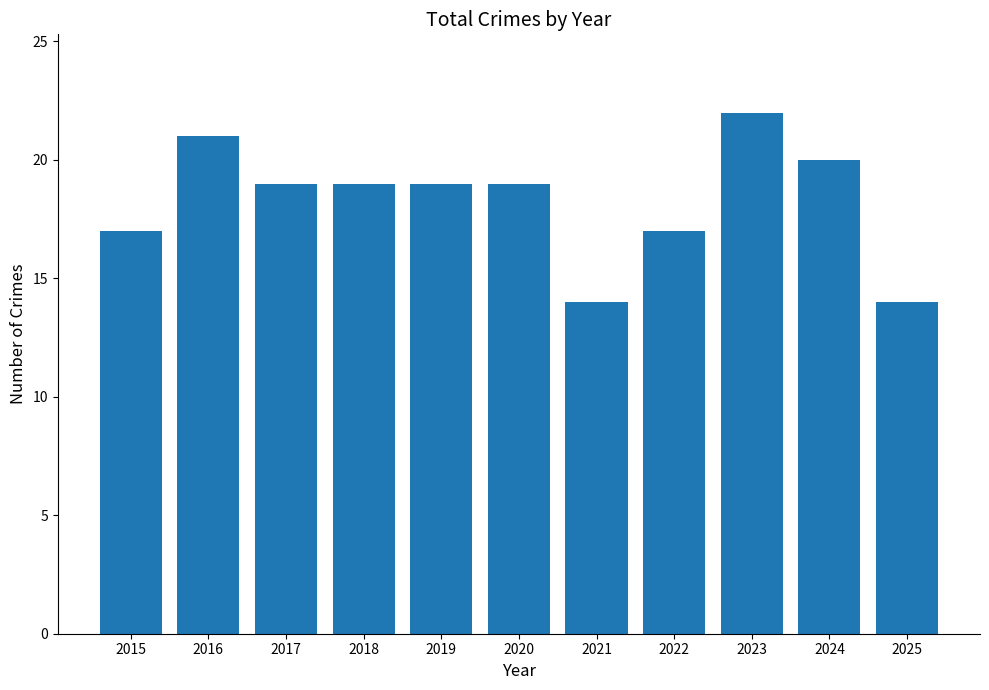

Reading left to right, list all the values displayed in this chart.

2015=17	2016=21	2017=19	2018=19	2019=19	2020=19	2021=14	2022=17	2023=22	2024=20	2025=14